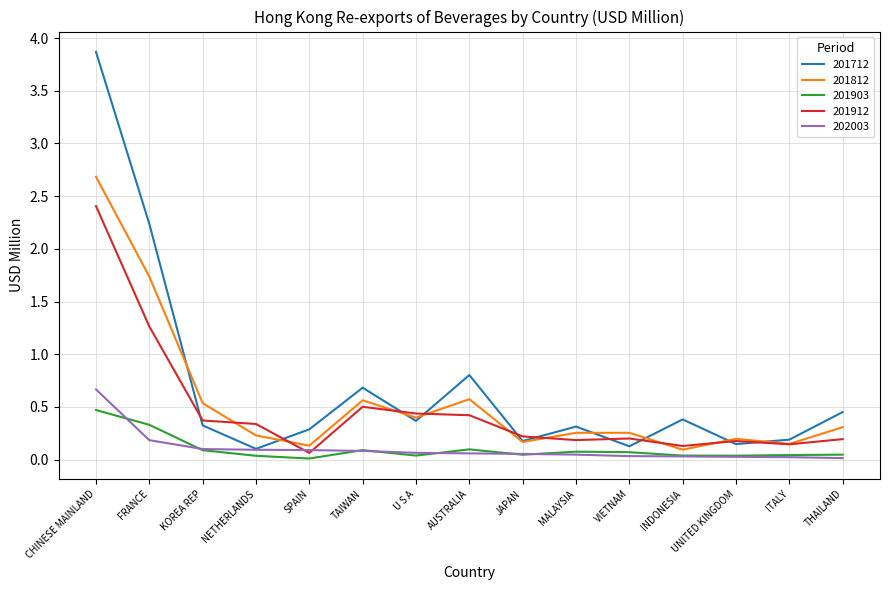

Which series has the largest total across all categories?

201712